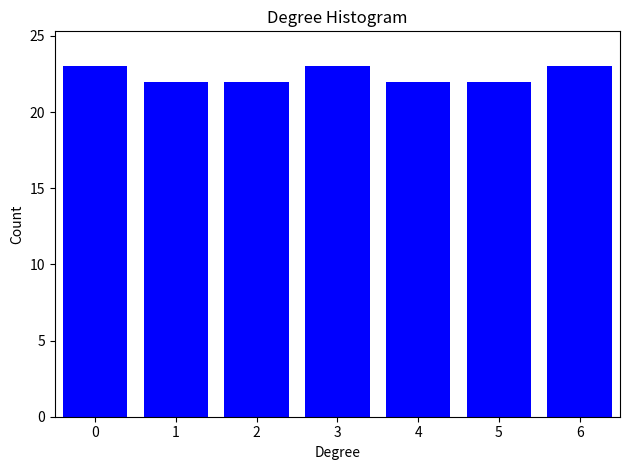

Reading left to right, transcribe all the data shown in this chart.

0=23	1=22	2=22	3=23	4=22	5=22	6=23